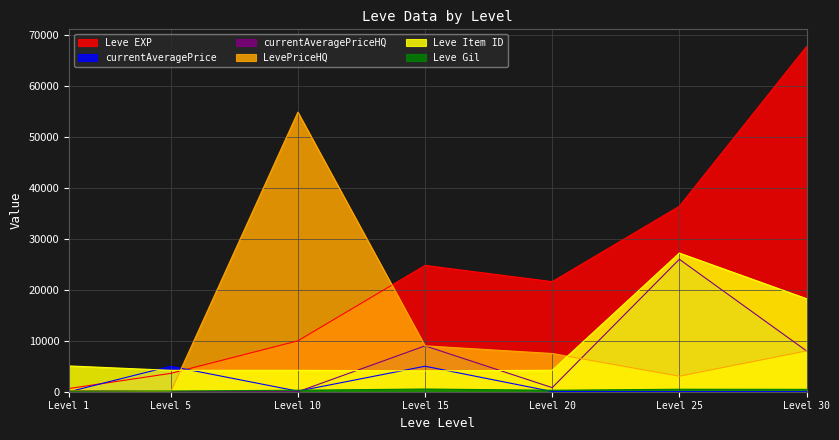

The value of Leve EXP at Level 5 is 3600.0. True or false?

True